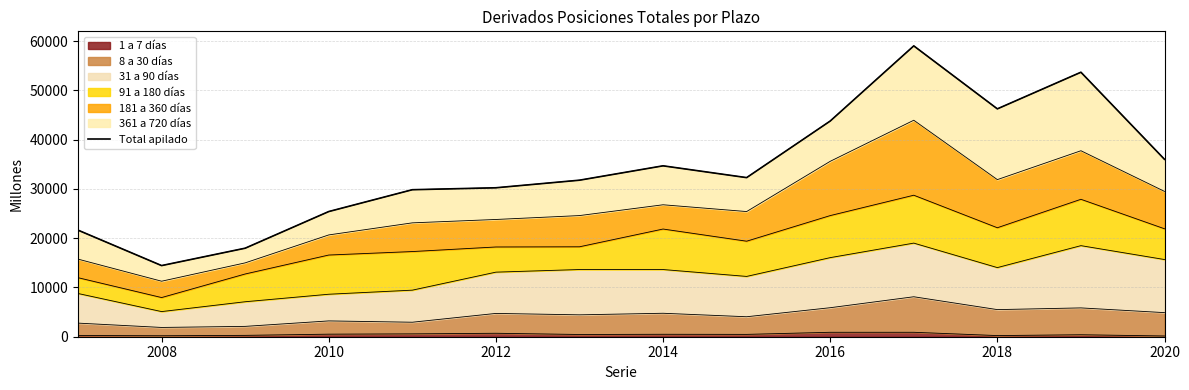

Reading left to right, what are all the values shown in this chart?

21624	14434	17962	25399	29828	30222	31760	34675	32283	43763	59013	46234	53665	35994